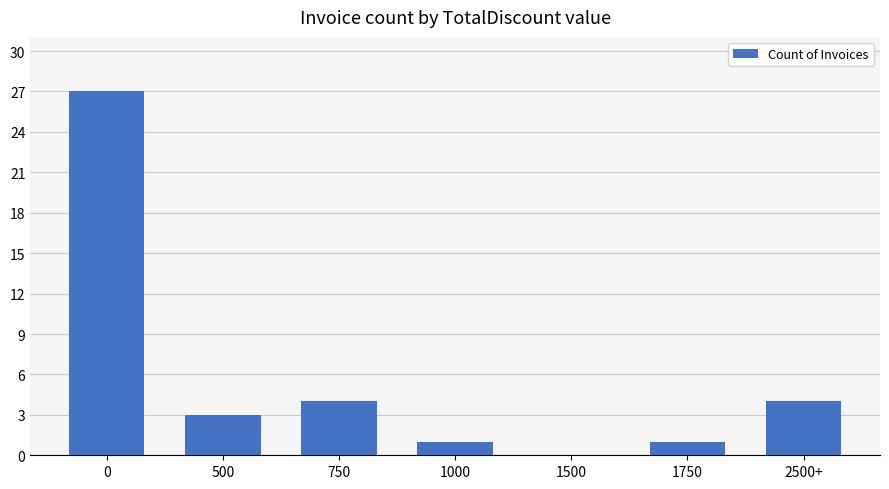

Reading left to right, transcribe all the data shown in this chart.

0=27	500=3	750=4	1000=1	1500=0	1750=1	2500+=4